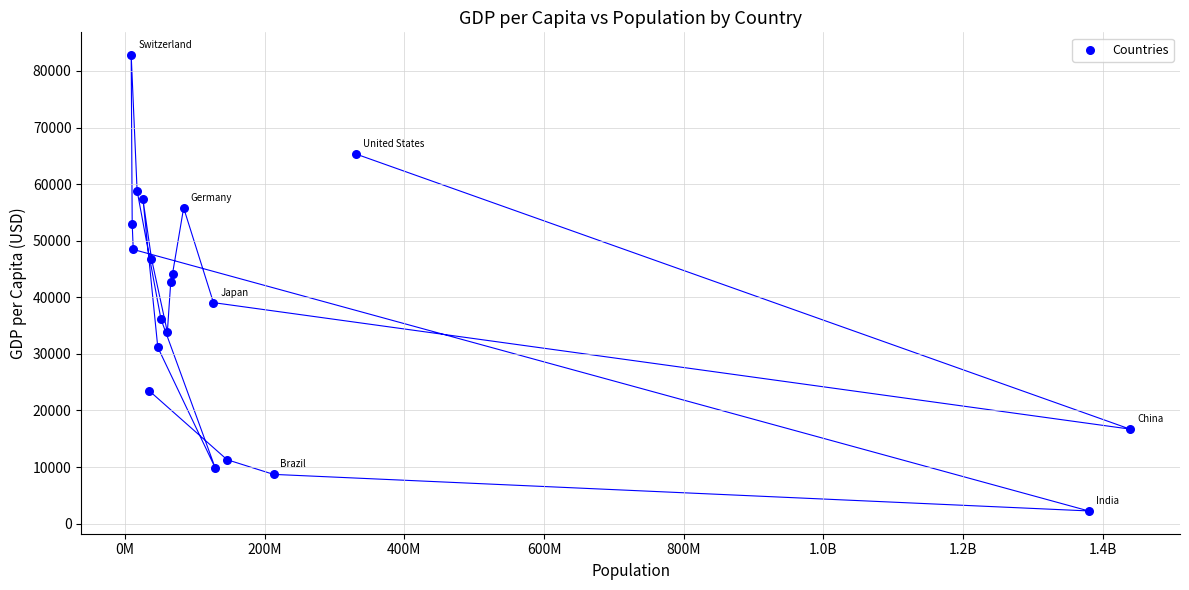

What is the range of Y values (max minus min)?

80540